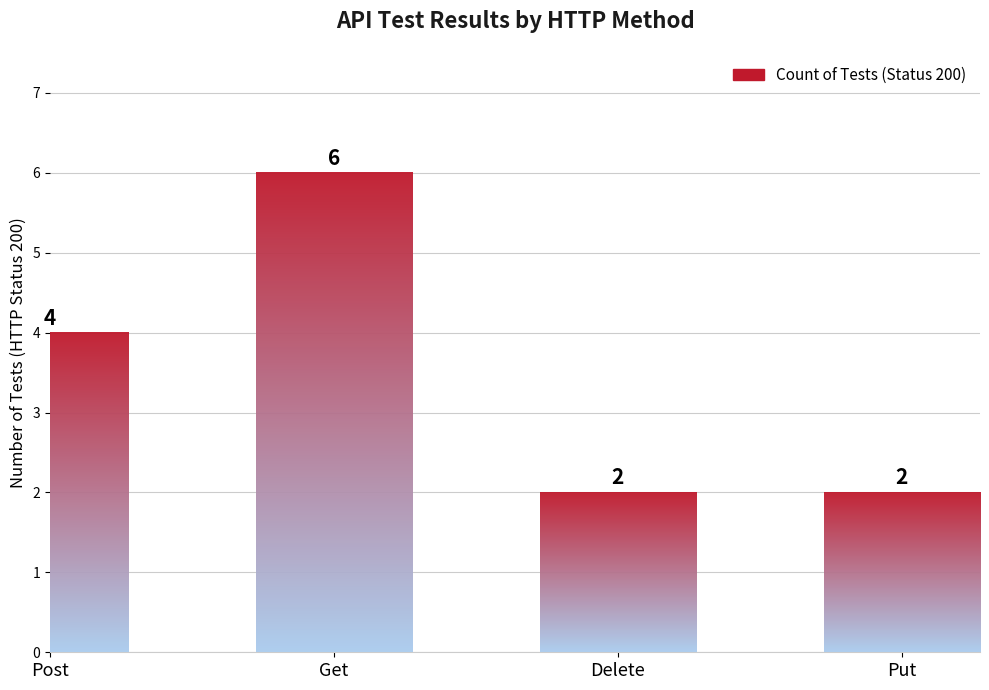

The value at Put is 2. True or false?

True